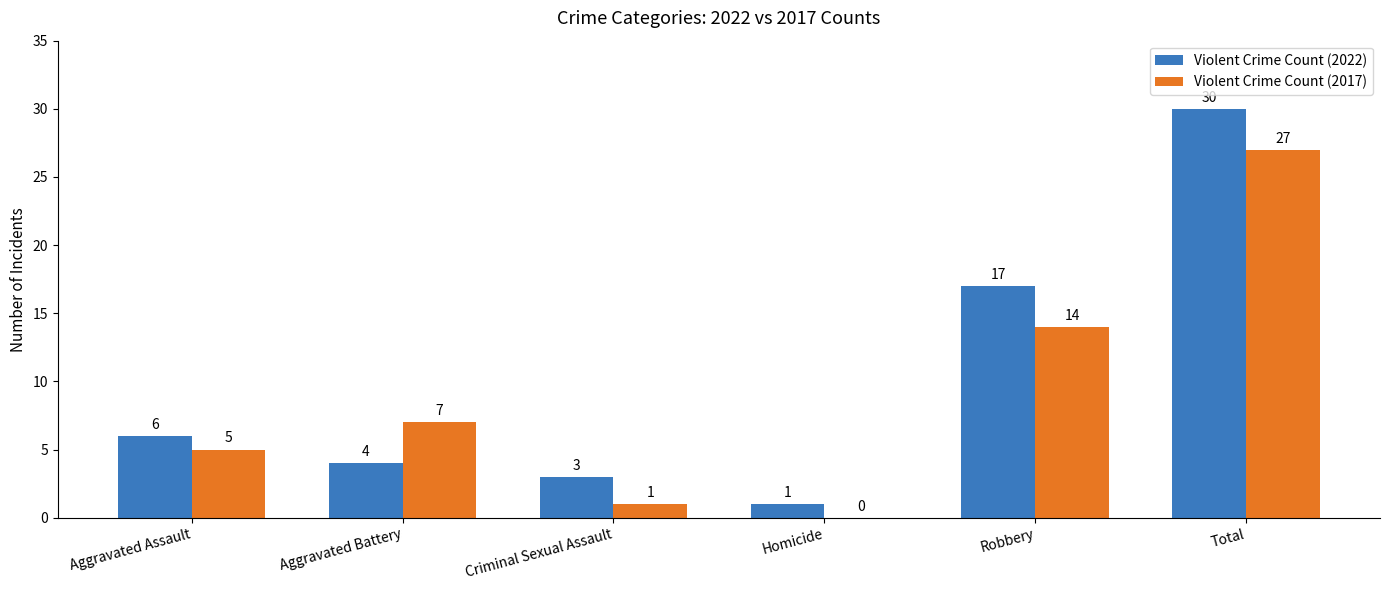

At which label does Violent Crime Count (2017) reach its peak?

Total